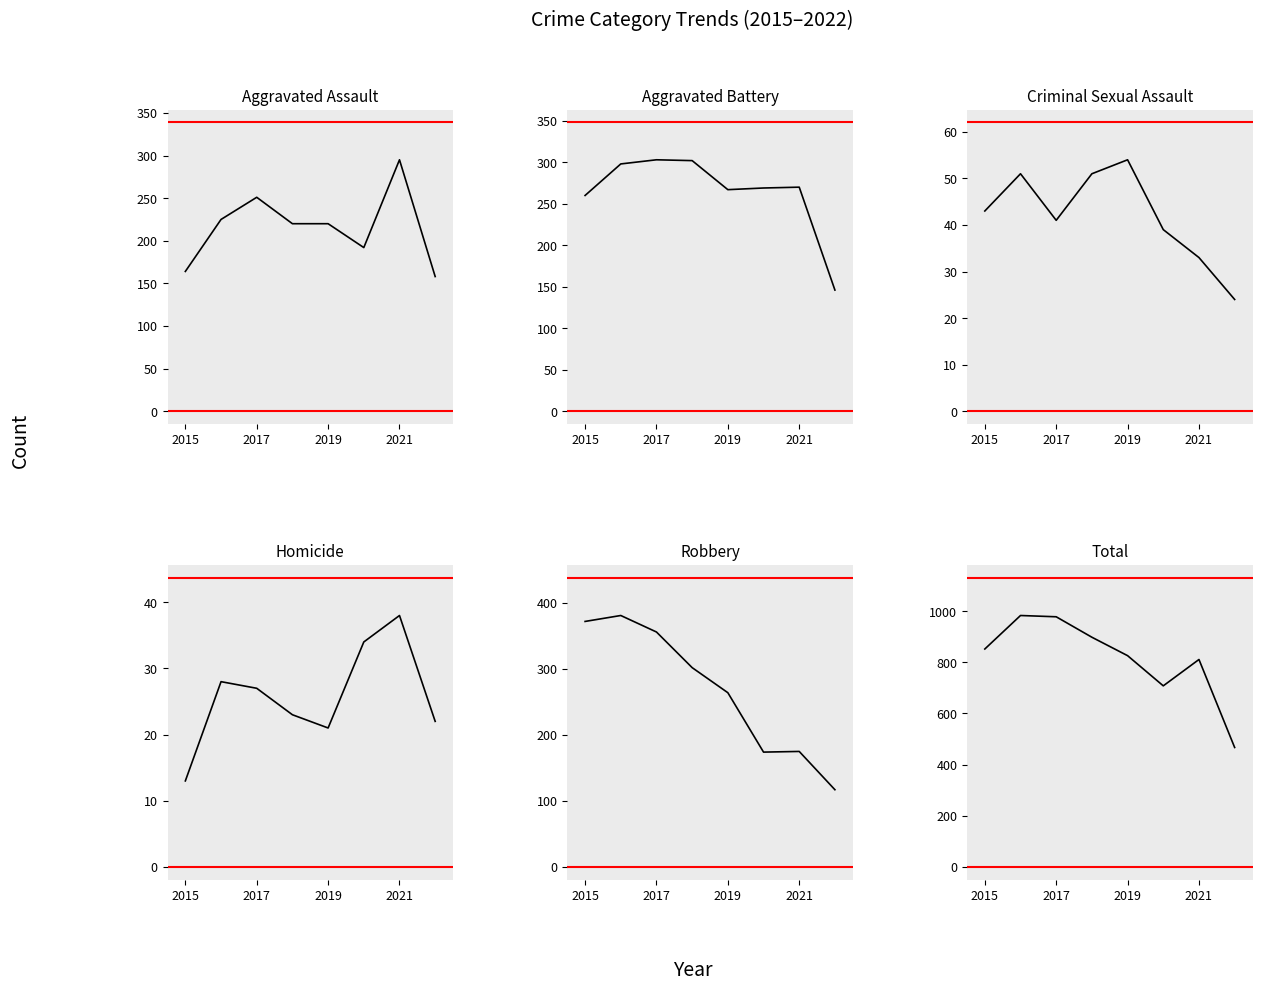

What are all the series names shown in the legend?

Aggravated Assault, Aggravated Battery, Criminal Sexual Assault, Homicide, Robbery, Total